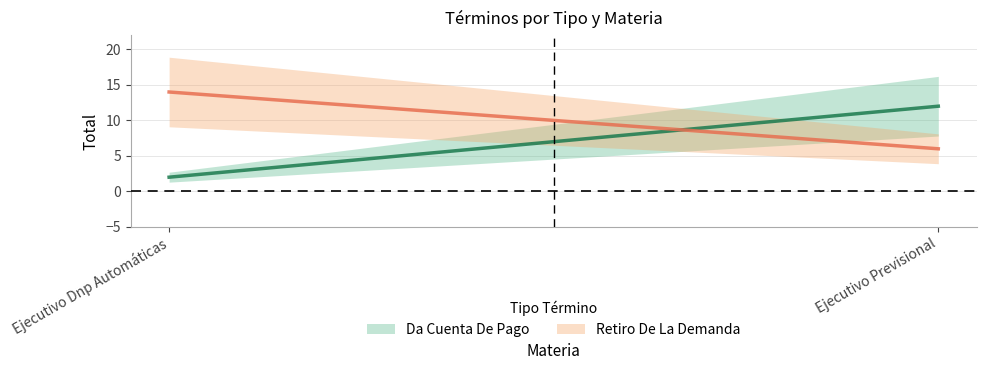

Reading left to right, extract all data points from this chart.

Da Cuenta De Pago: Ejecutivo Dnp Automáticas=2	Ejecutivo Previsional=12
Retiro De La Demanda: Ejecutivo Dnp Automáticas=14	Ejecutivo Previsional=6